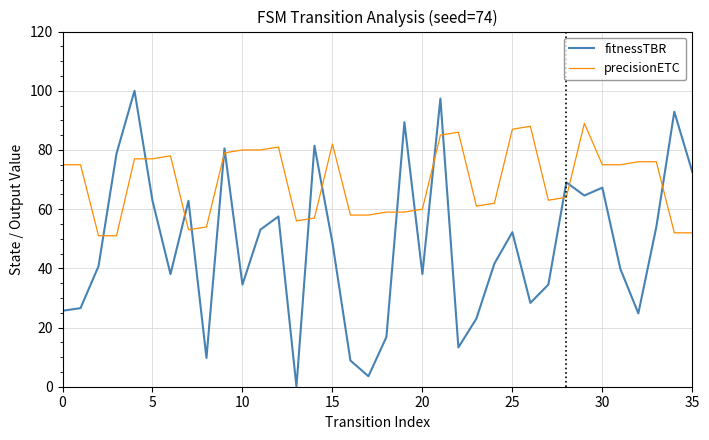

After their last crossing, which series has the higher values: precisionETC or fitnessTBR?

fitnessTBR